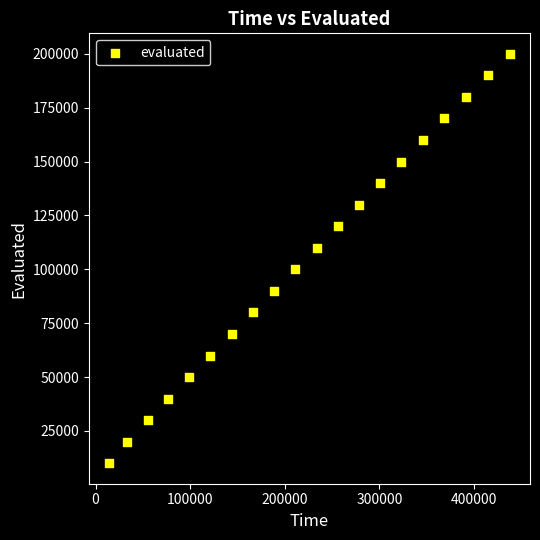

What is the range of X values (max minus min)?

423844